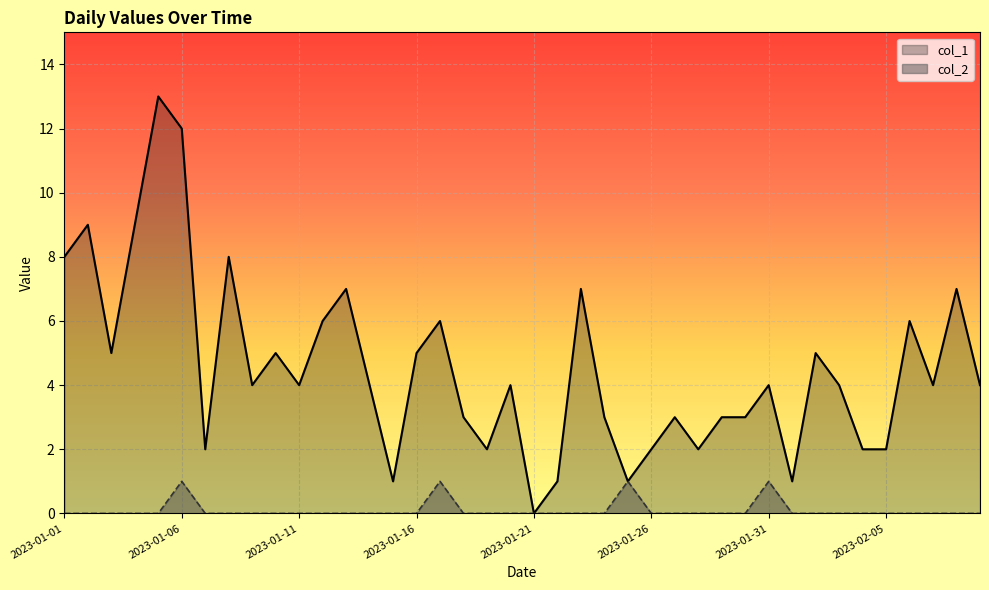

True or false: col_2 has more than 2 points higher than both neighbors.

True